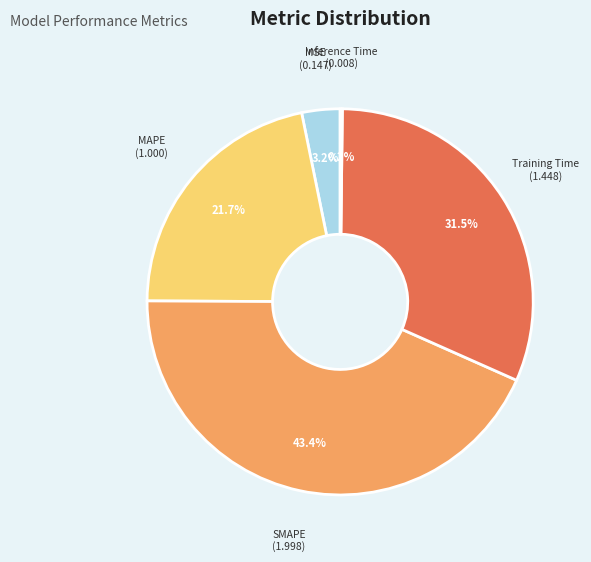

What percentage is NOT represented by Training Time?

68.5%